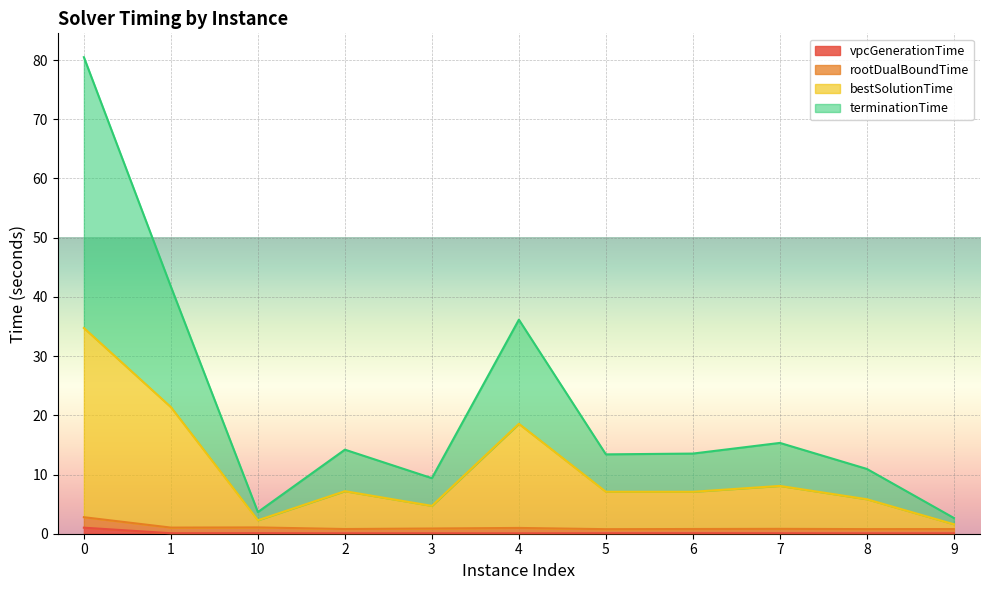

What are all the series names shown in the legend?

vpcGenerationTime, rootDualBoundTime, bestSolutionTime, terminationTime